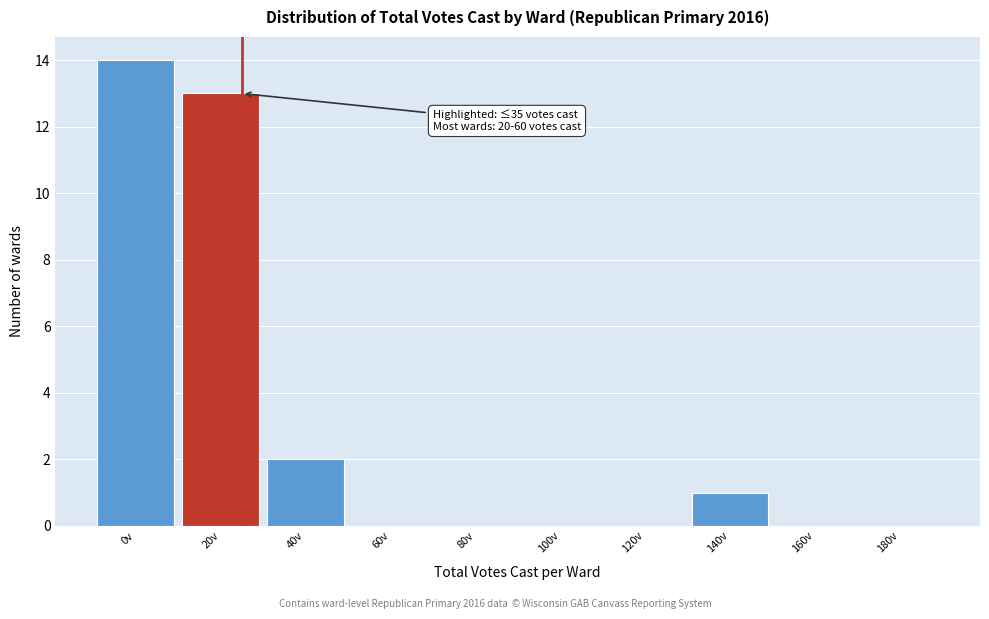

Reading left to right, extract all data points from this chart.

0v=14	20v=13	40v=2	60v=0	80v=0	100v=0	120v=0	140v=1	160v=0	180v=0